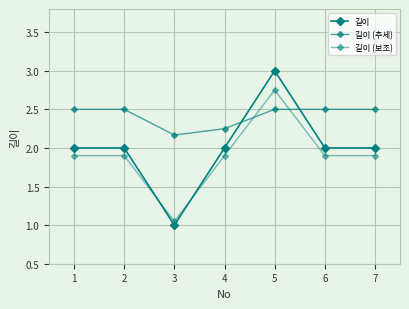

What is the value of the 길이 point at the 7th from the left?

2.0